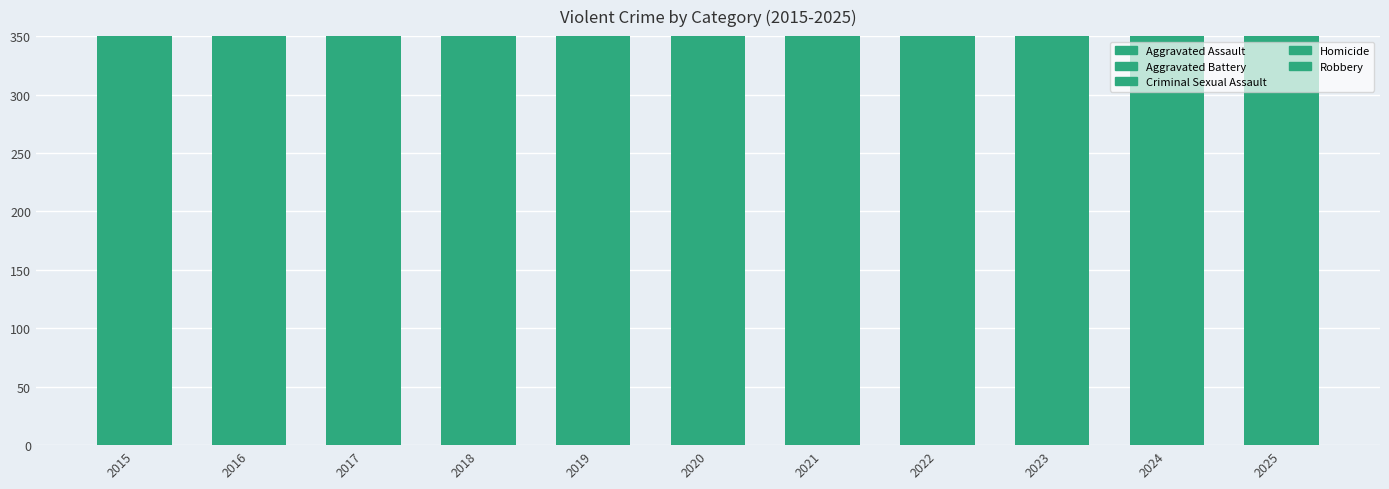

At which label does Aggravated Battery first exceed 187?

2016